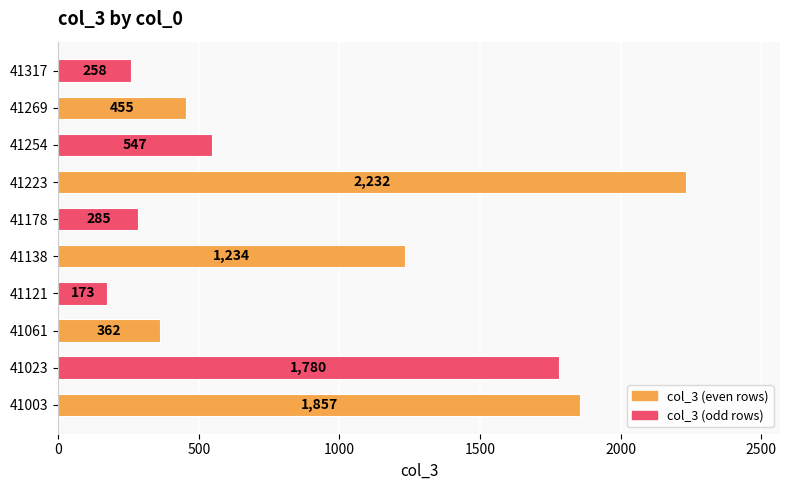

Is it true that the value at 41269 is 633?

False